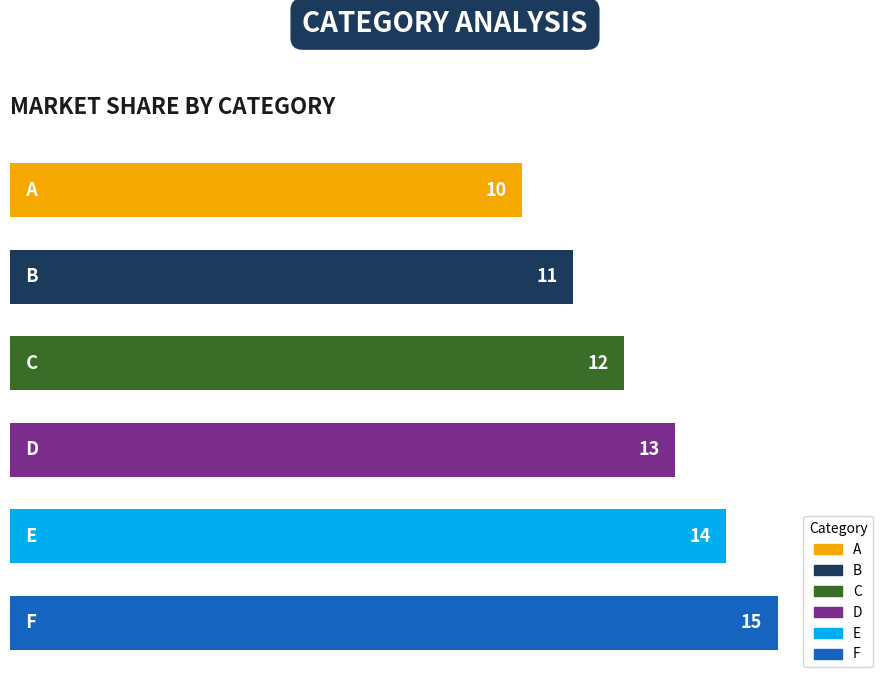

Reading bottom to top, list all the values displayed in this chart.

15	14	13	12	11	10